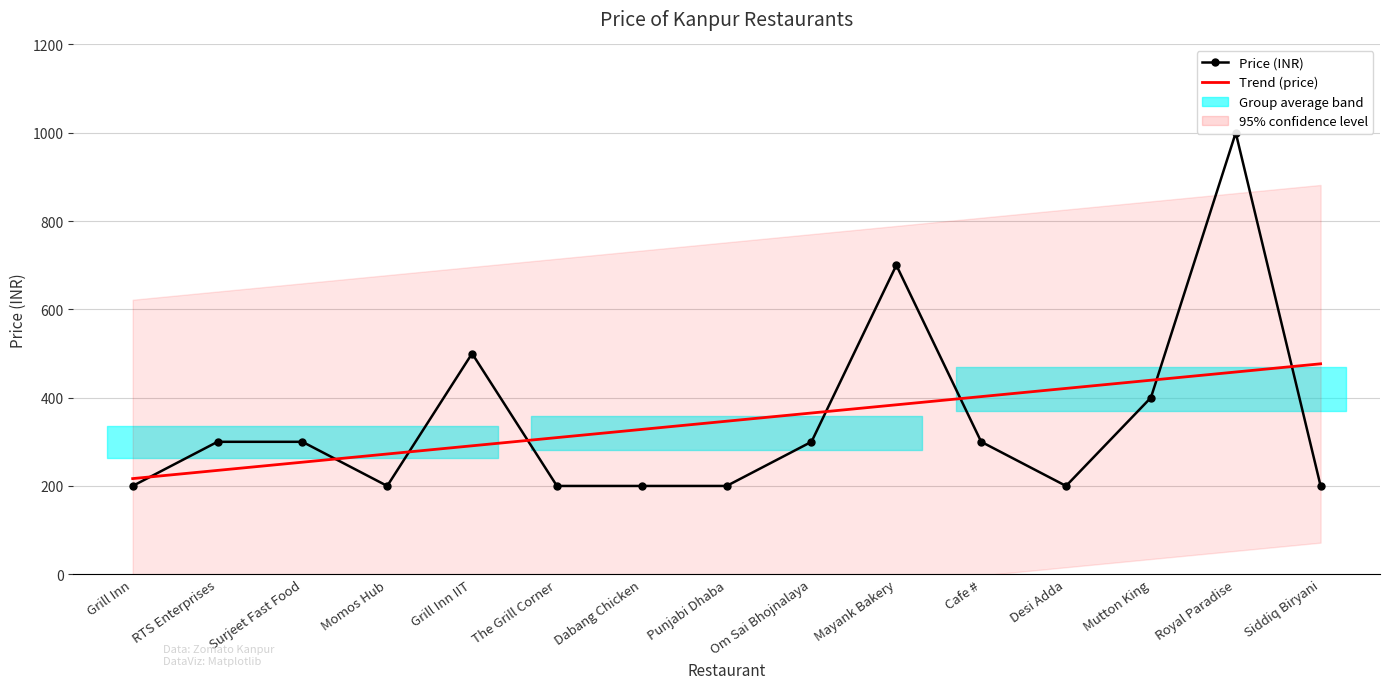

Which category has the lowest value in the Trend (price) series?

Grill Inn